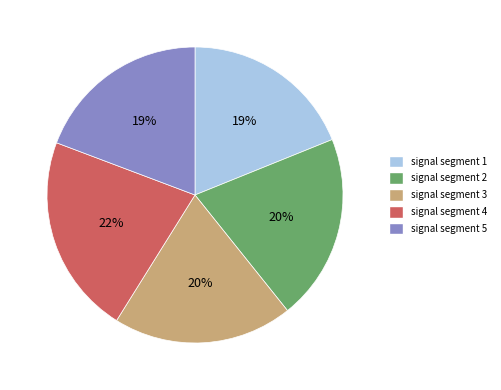

Is there any slice that represents more than half of the pie?

No